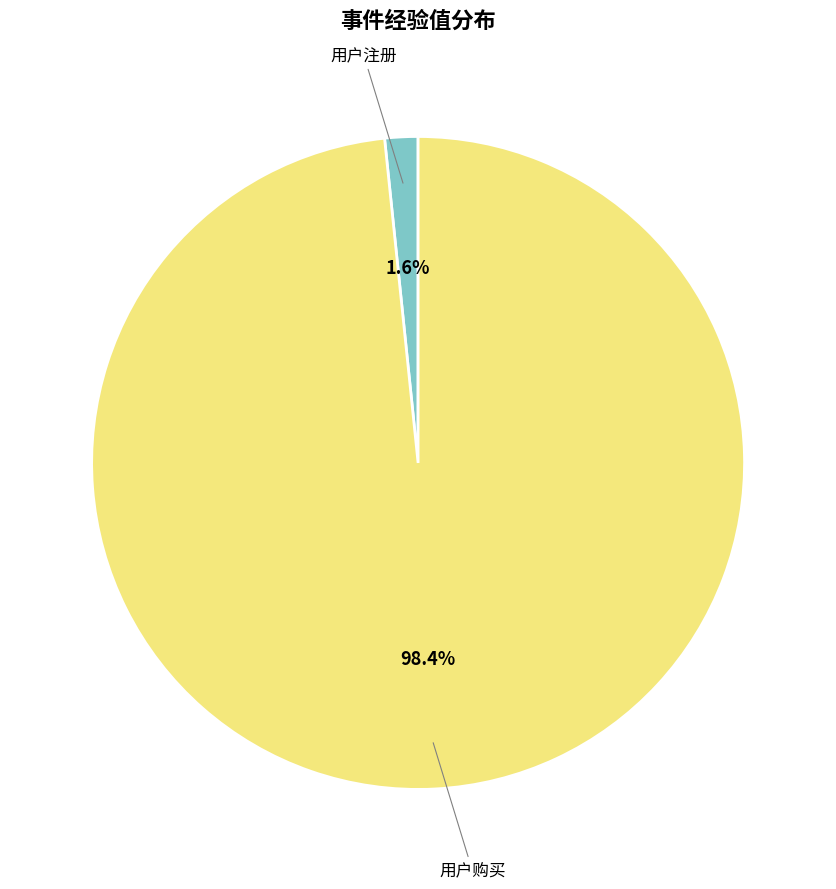

Is there a majority slice in this chart?

Yes